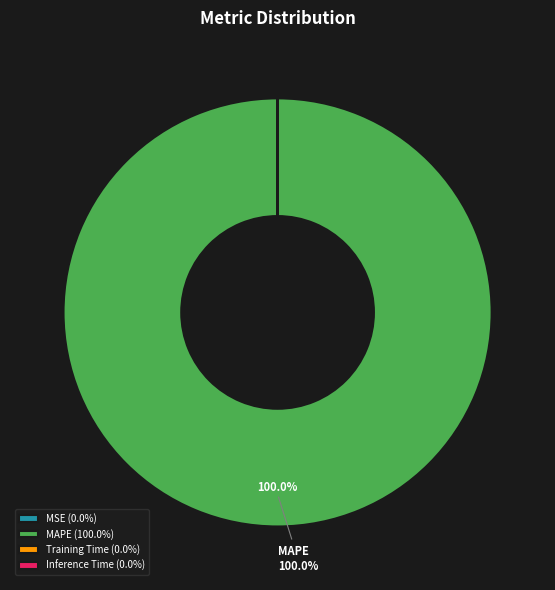

Does MAPE (100.0%) represent more than half of the total?

Yes